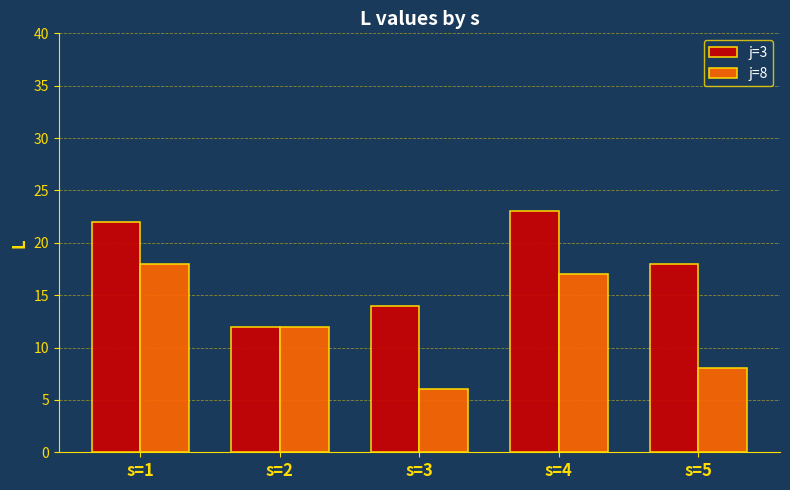

List the series in order of their overall mean, lowest first.

j=8, j=3